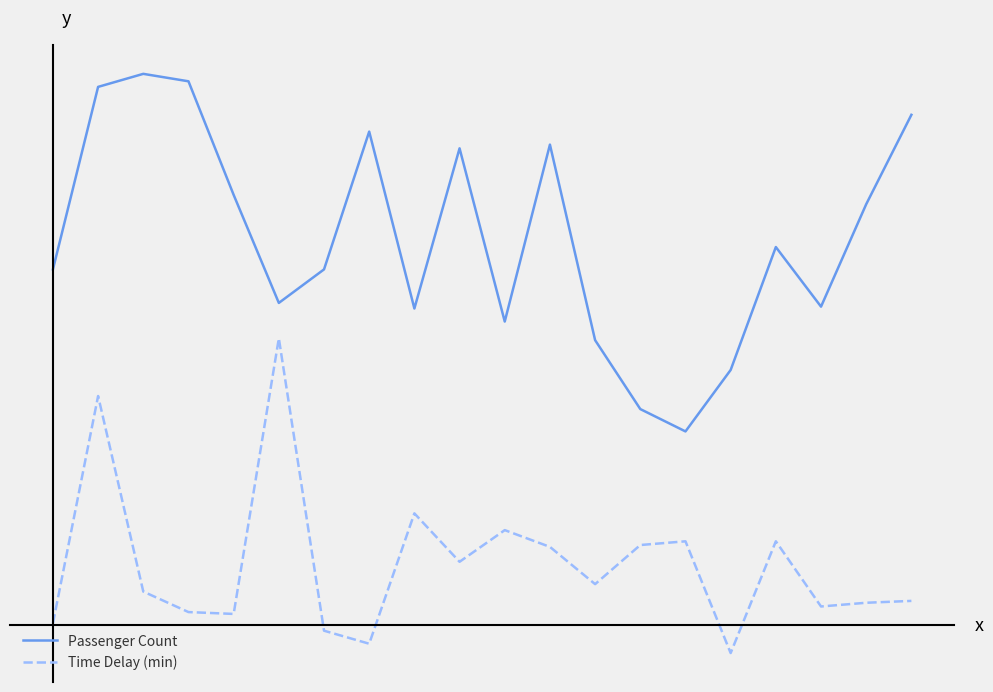

What is the lowest value of the Passenger Count series?

104